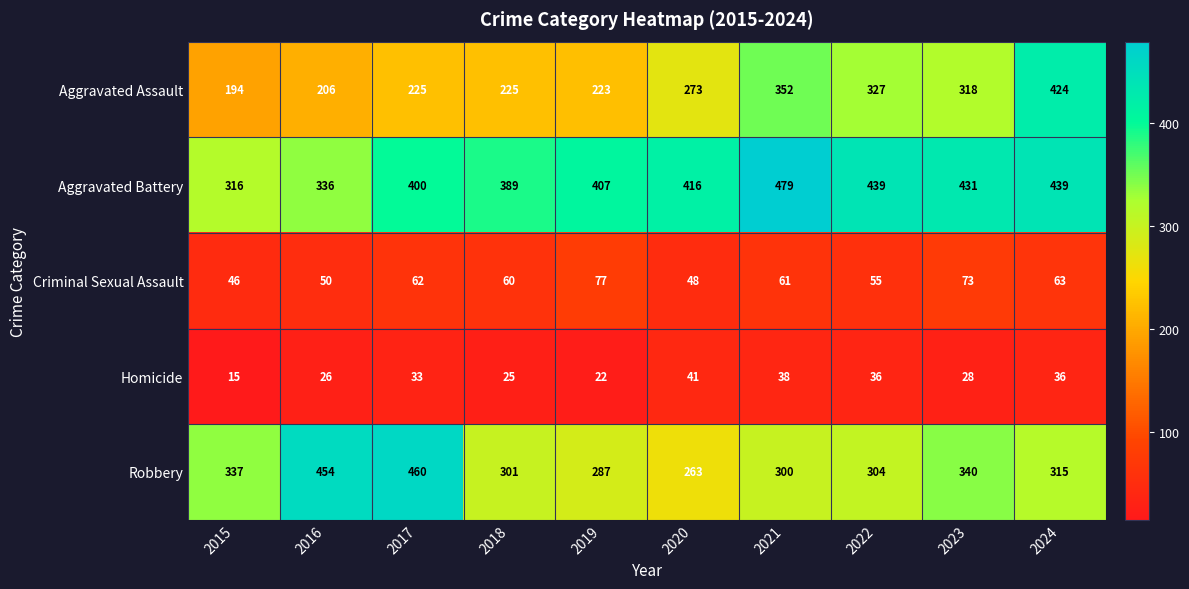

How many distinct data groups are displayed?

5